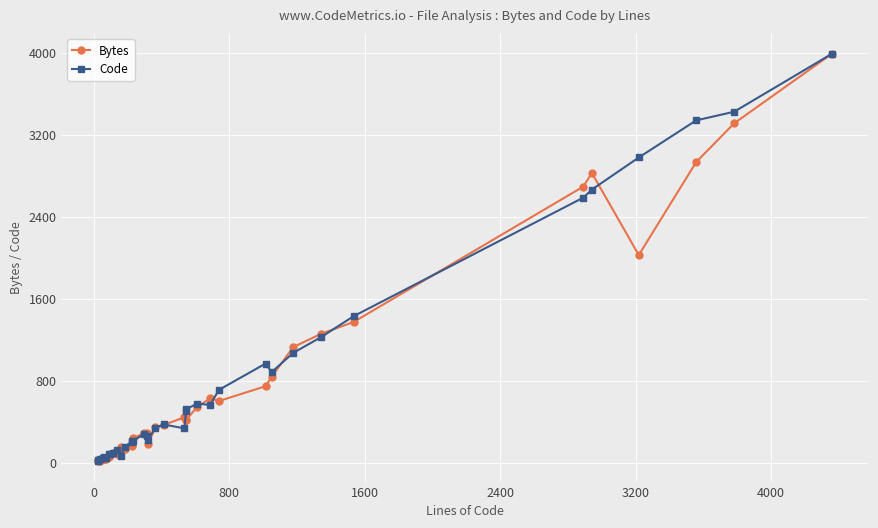

Reading left to right, list all the values displayed in this chart.

Bytes: 15.7	28.3	18.9	39.3	35.4	40.3	42.2	57.4	72.3	97.2	83.1	150.4	135.0	165.0	170.2	240.0	287.9	291.1	181.5	347.0	369.4	444.2	416.8	415.7	545.3	628.3	602.6	747.1	838.6	1128.6	1258.3	1373.8	2694.8	2826.6	2026.6	2933.2	3310.9	3988.0
Code: 22.0	23.0	35.0	50.0	50.0	56.0	51.0	82.0	83.0	93.0	124.0	67.0	158.0	208.0	211.0	214.0	278.0	262.0	224.0	343.0	374.0	336.0	505.0	521.0	578.0	564.0	711.0	968.0	885.0	1072.0	1226.0	1430.0	2587.0	2665.0	2978.0	3340.0	3424.0	3988.0